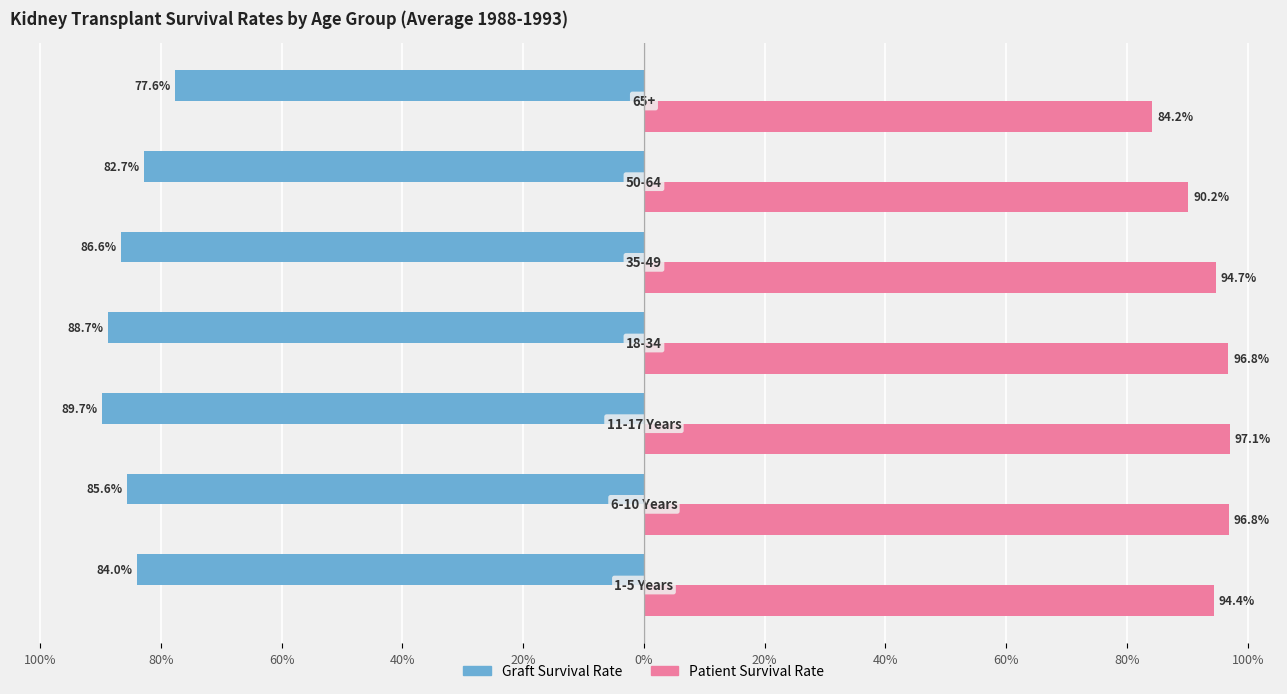

List the series in order of their overall mean, highest first.

Patient Survival Rate, Graft Survival Rate